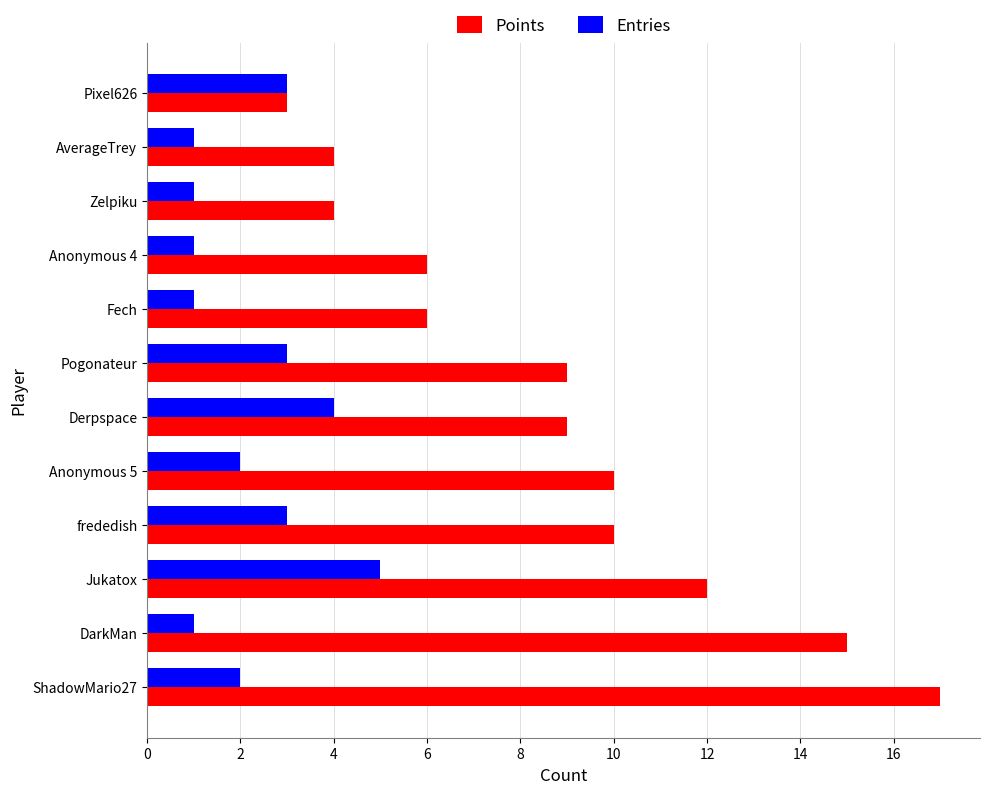

Which series has the largest total across all categories?

Points